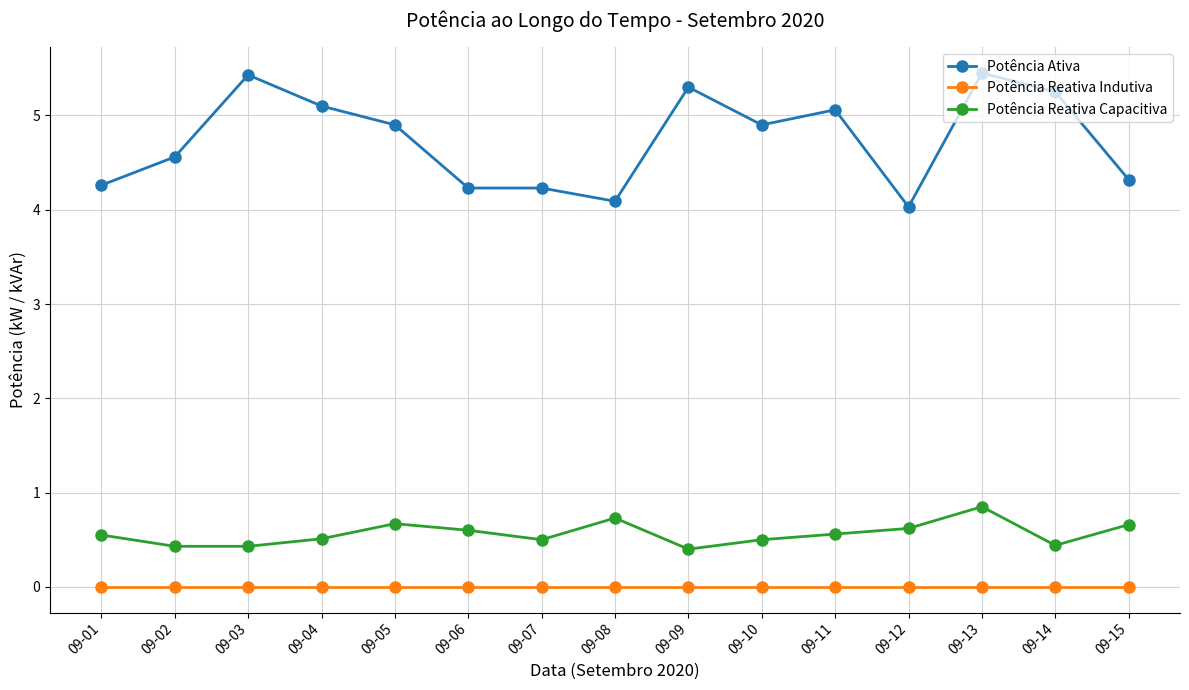

List the series in order of their peak value, highest first.

Potência Ativa, Potência Reativa Capacitiva, Potência Reativa Indutiva